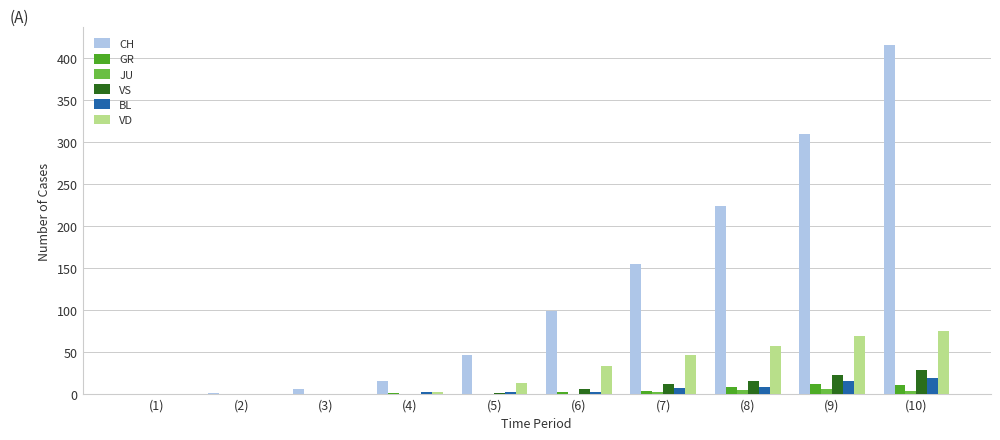

Are the bars horizontal?

No